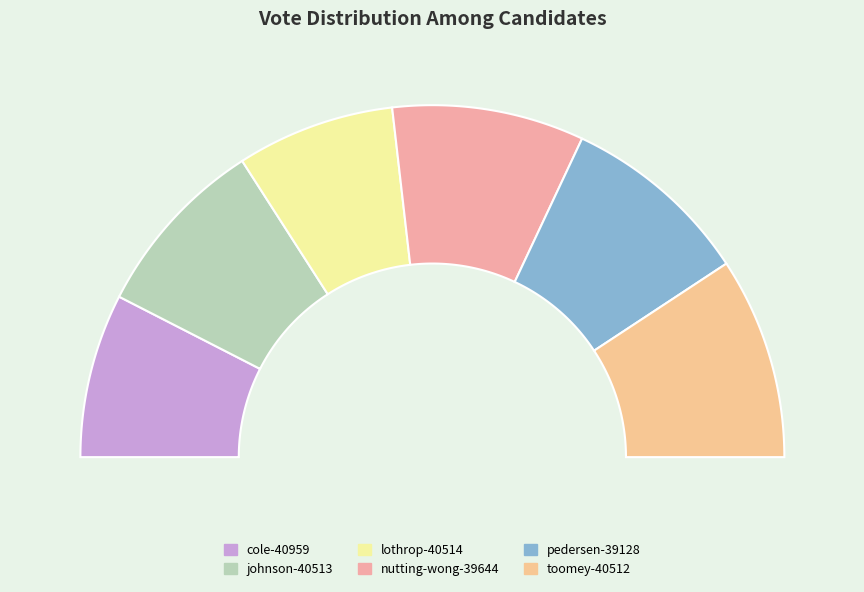

The nutting-wong-39644 slice represents 4% of the pie. True or false?

False